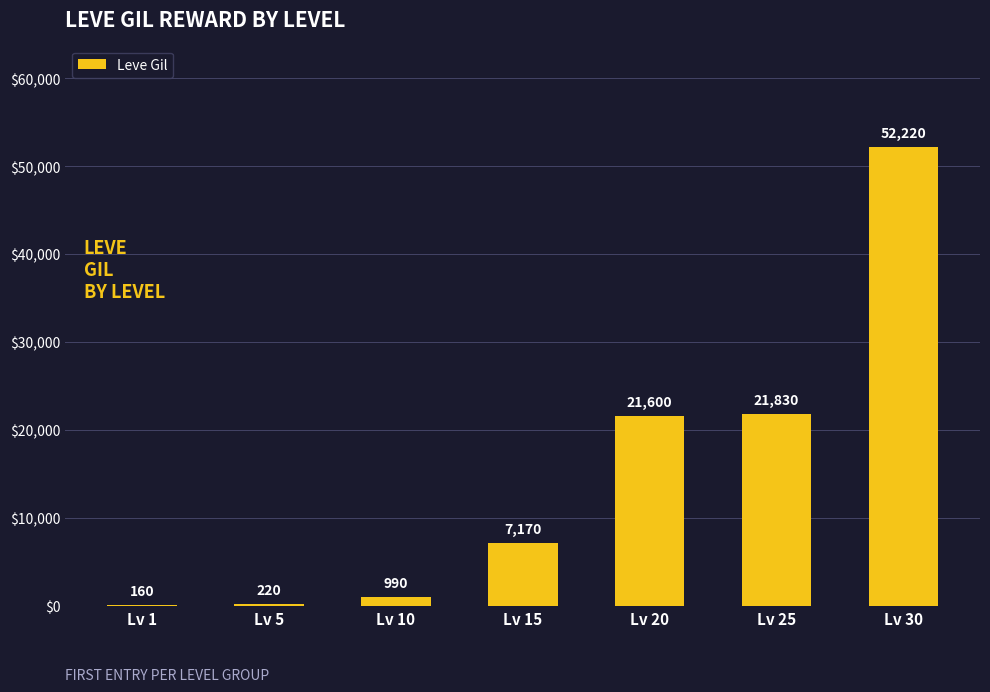

Count the number of data series in this chart.

1